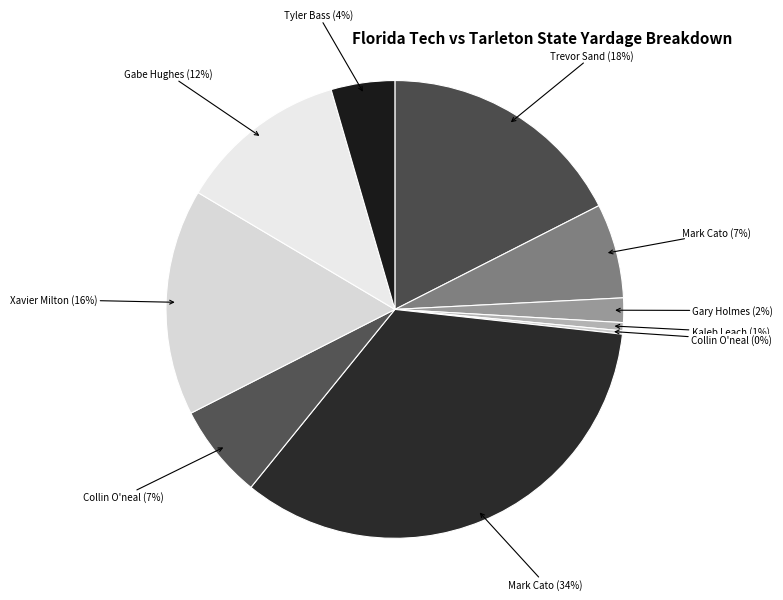

Is there any slice that represents more than half of the pie?

No